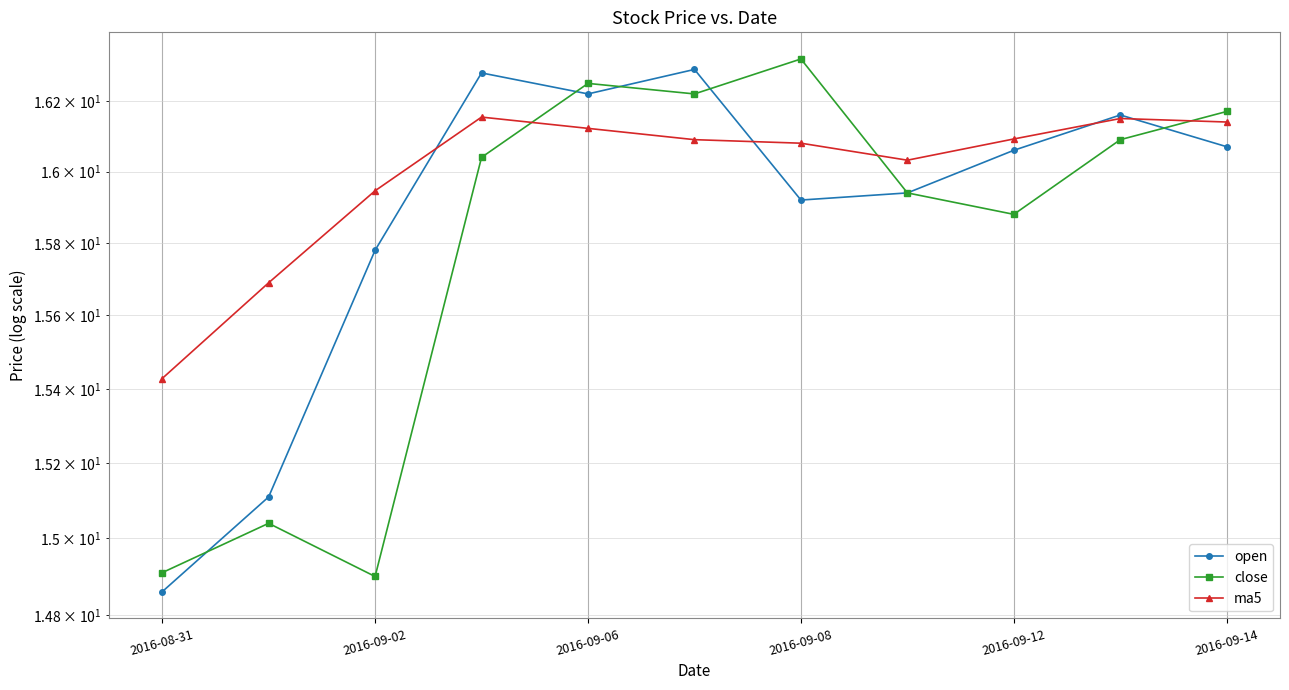

How many interior local valleys does the ma5 series have?

1